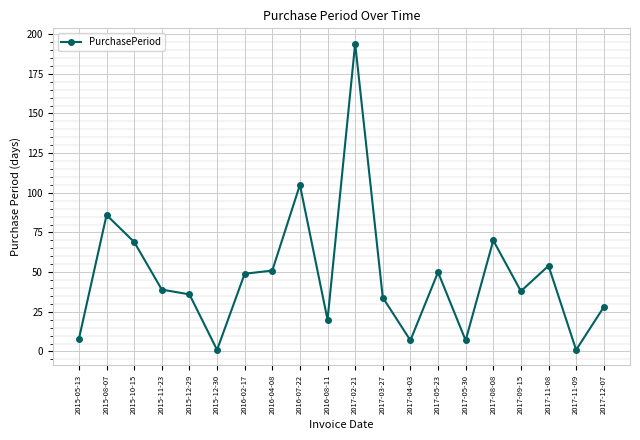

What is the average value?

47